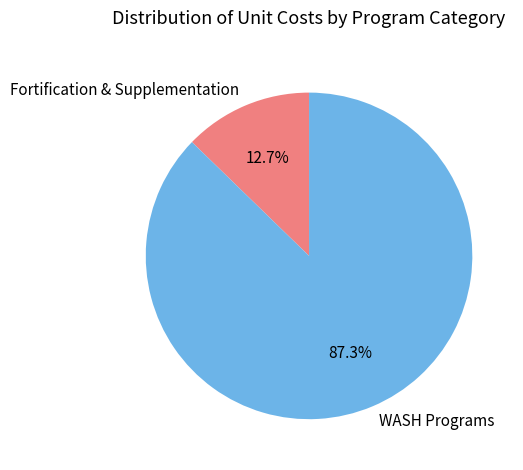

Is there a majority slice in this chart?

Yes